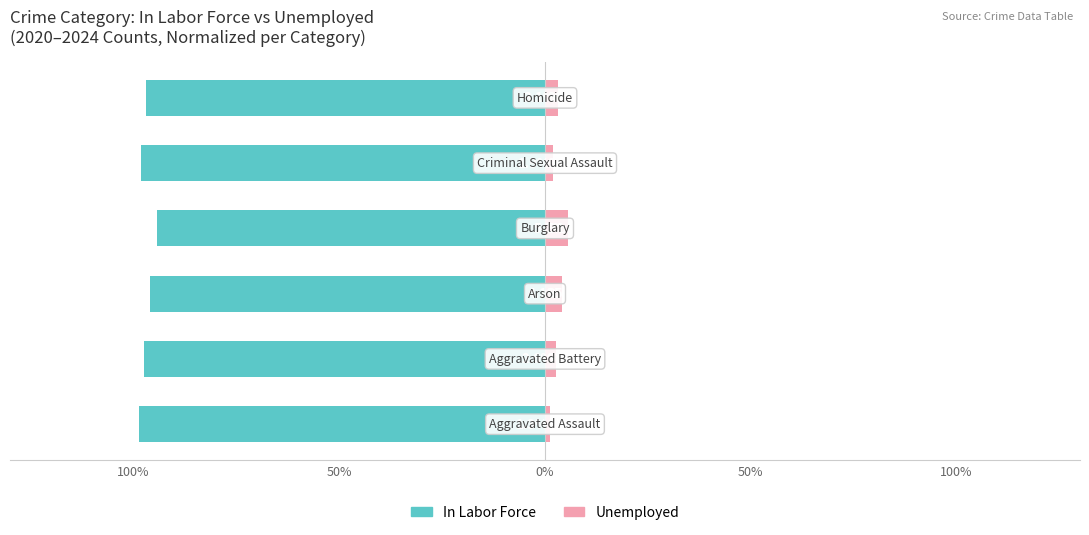

The value of In Labor Force at 0% is -95.9. True or false?

True